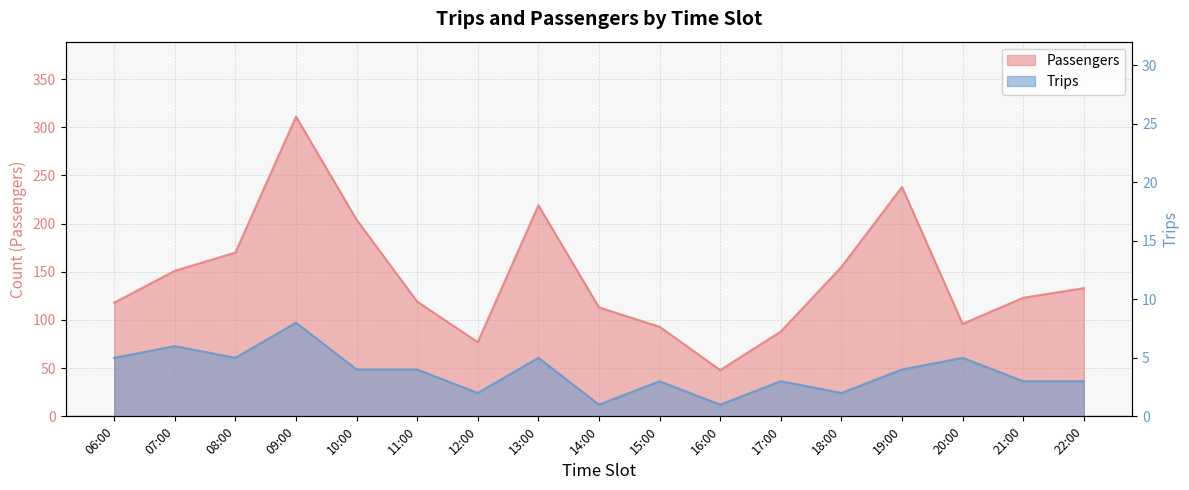

What is the difference between the highest and lowest values at 16:00?

47